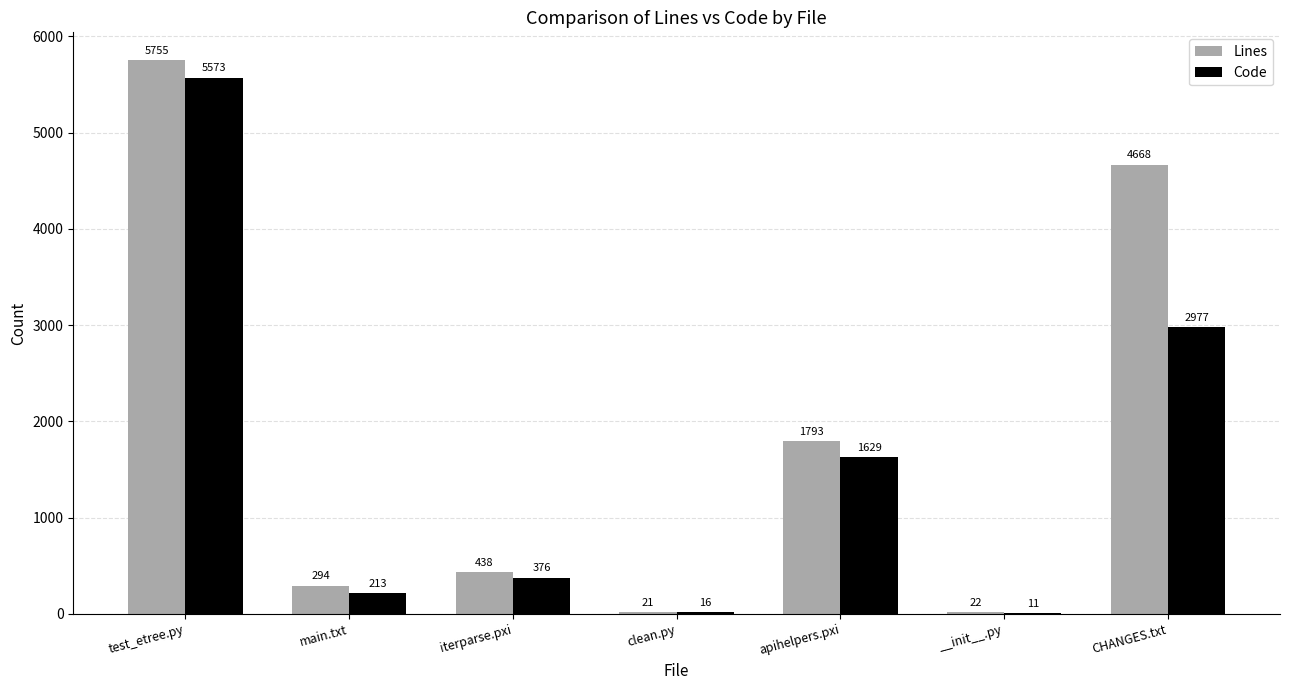

The value of Lines at main.txt is 528. True or false?

False